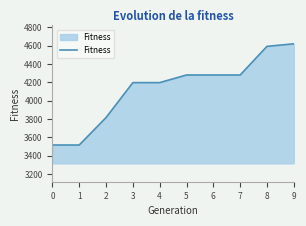

What is the sum of all values?

41286